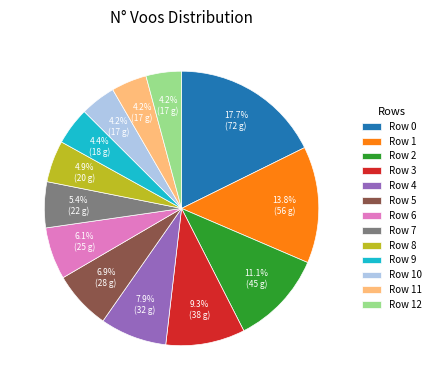

What percentage is NOT represented by Row 12?

95.8%